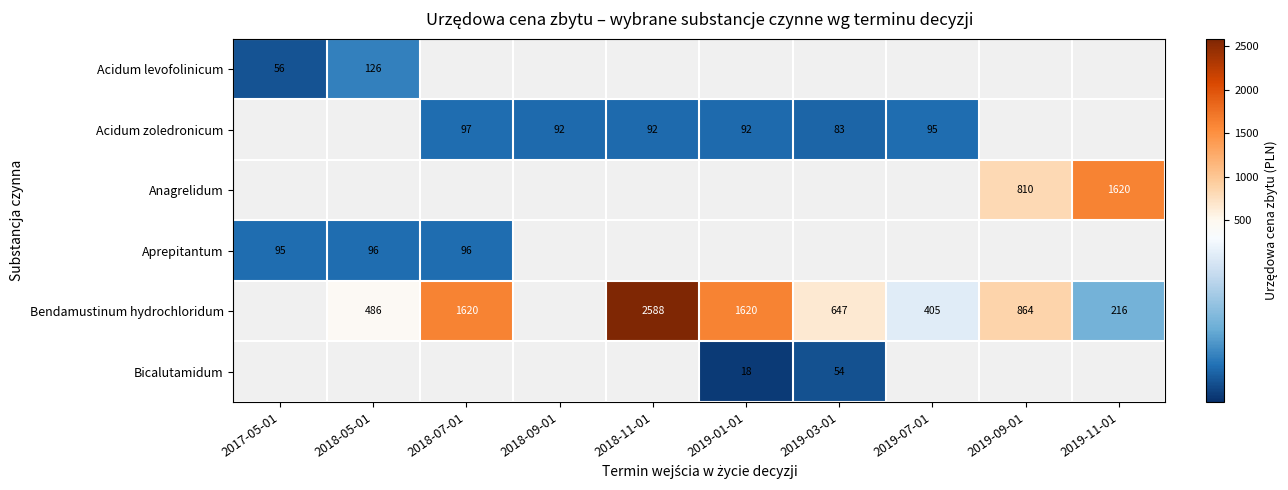

The value of Acidum zoledronicum at 2019-07-01 is 125. True or false?

False